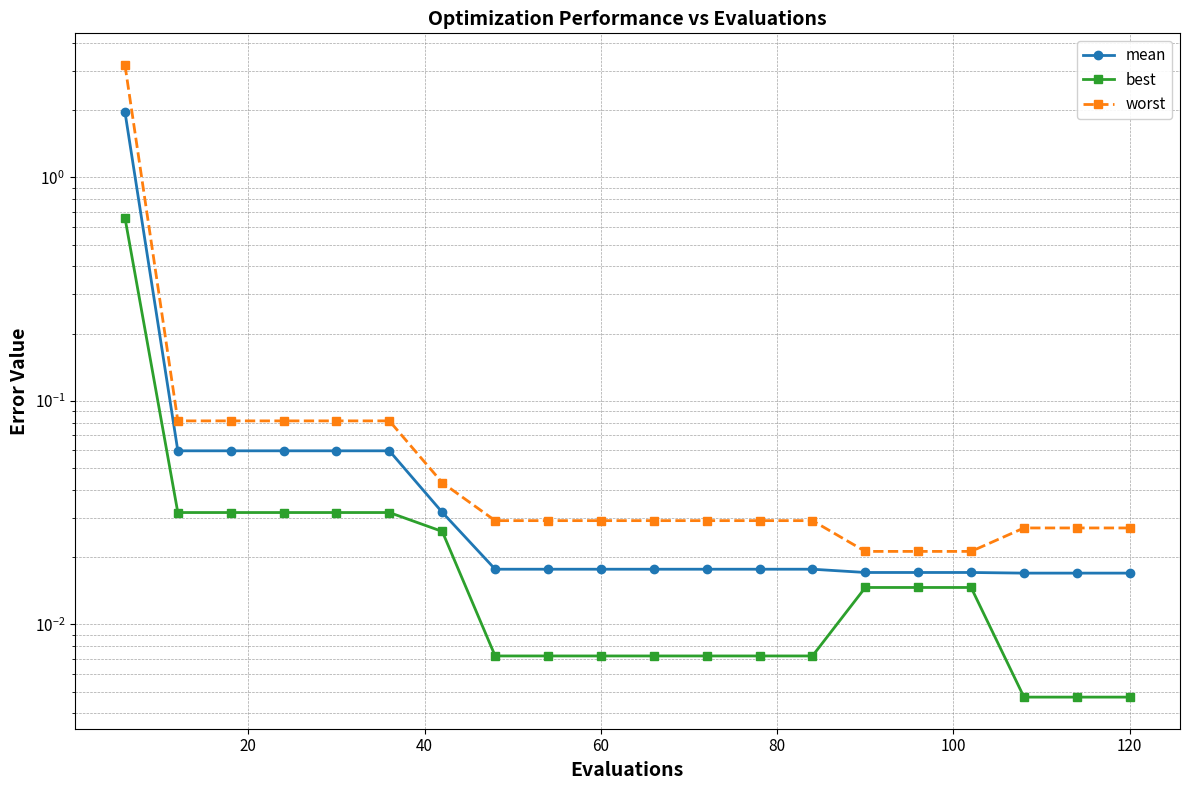

Reading left to right, extract all data points from this chart.

mean: 2.0	0.1	0.1	0.1	0.1	0.1	0.0	0.0	0.0	0.0	0.0	0.0	0.0	0.0	0.0	0.0	0.0	0.0	0.0	0.0
best: 0.7	0.0	0.0	0.0	0.0	0.0	0.0	0.0	0.0	0.0	0.0	0.0	0.0	0.0	0.0	0.0	0.0	0.0	0.0	0.0
worst: 3.2	0.1	0.1	0.1	0.1	0.1	0.0	0.0	0.0	0.0	0.0	0.0	0.0	0.0	0.0	0.0	0.0	0.0	0.0	0.0